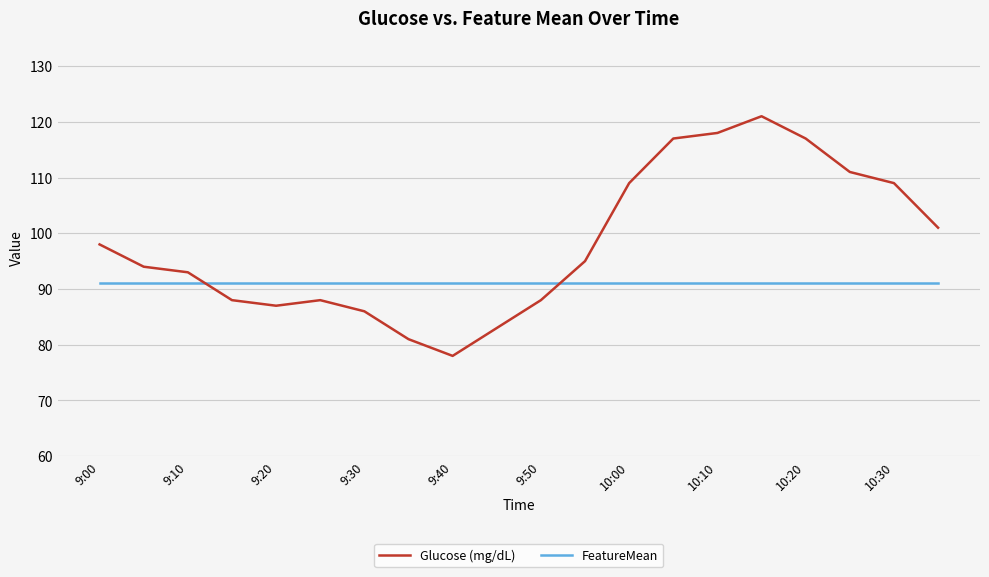

Count the number of categories in the chart.

20